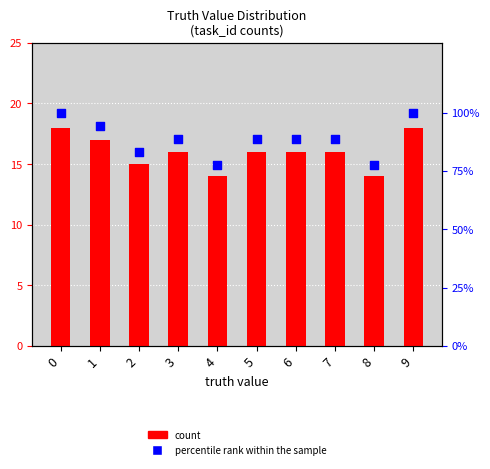

What are all the series names shown in the legend?

count, percentile rank within the sample